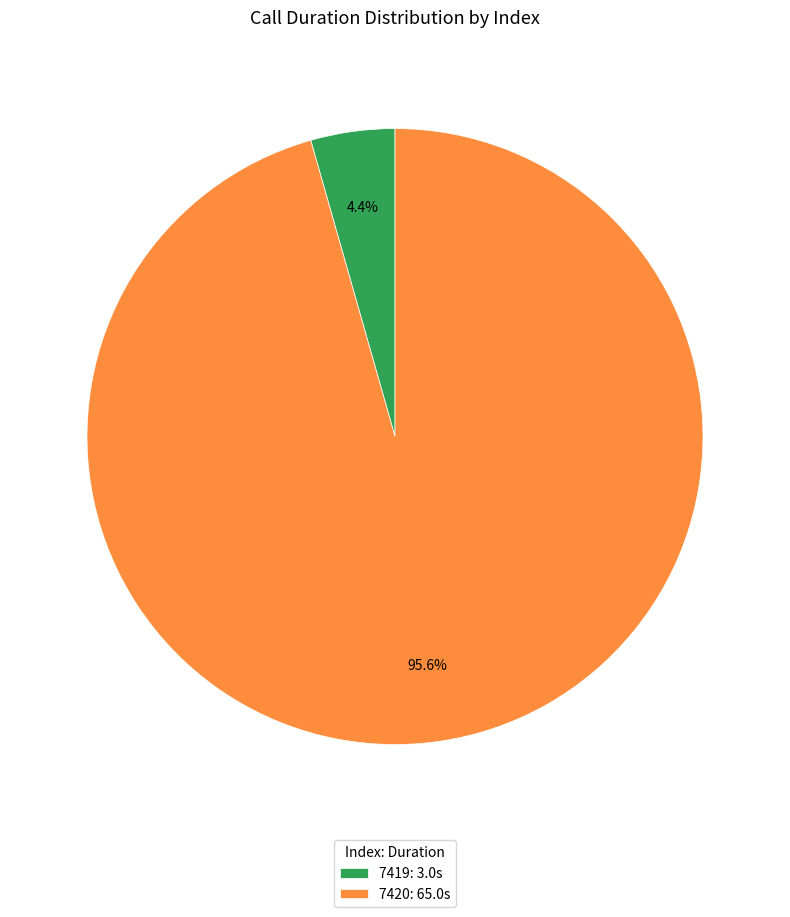

What is the ratio of the value at 7420: 65.0s to the value at 7419: 3.0s?

21.7